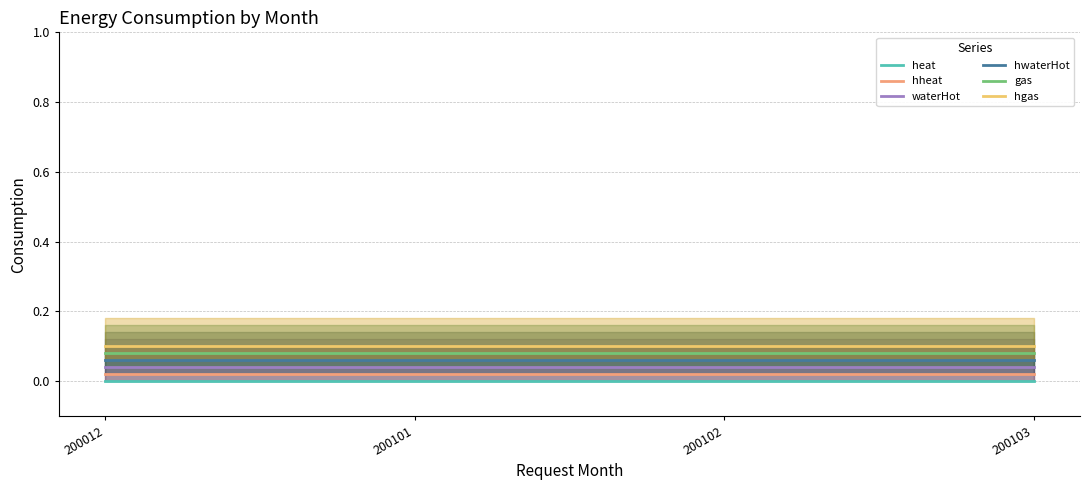

What is the maximum value for gas?

0.1